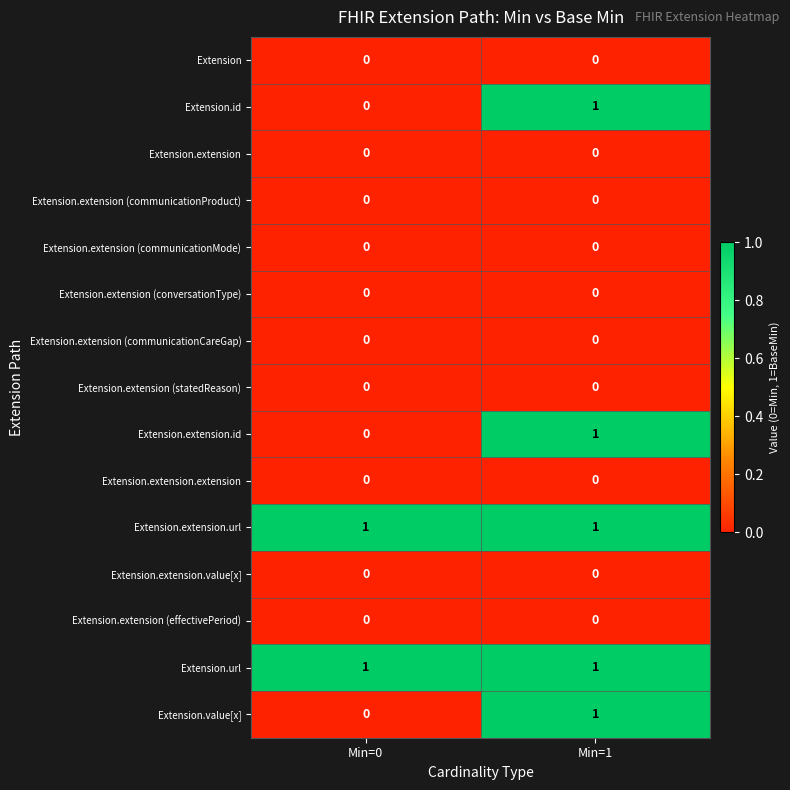

Rank the categories by Extension.value[x] value from highest to lowest.

Min=1, Min=0